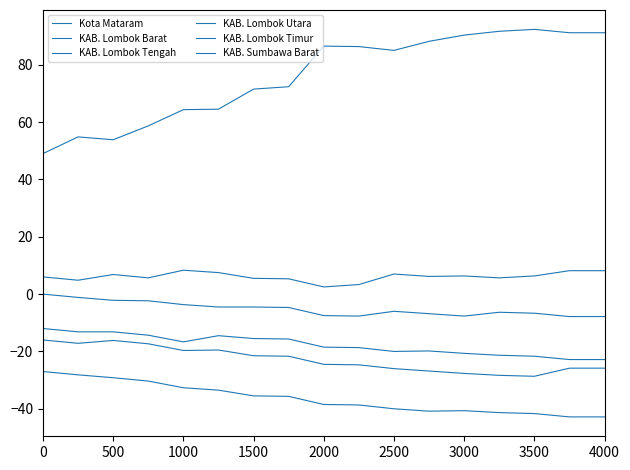

Does the chart display data point markers on the line(s)?

No